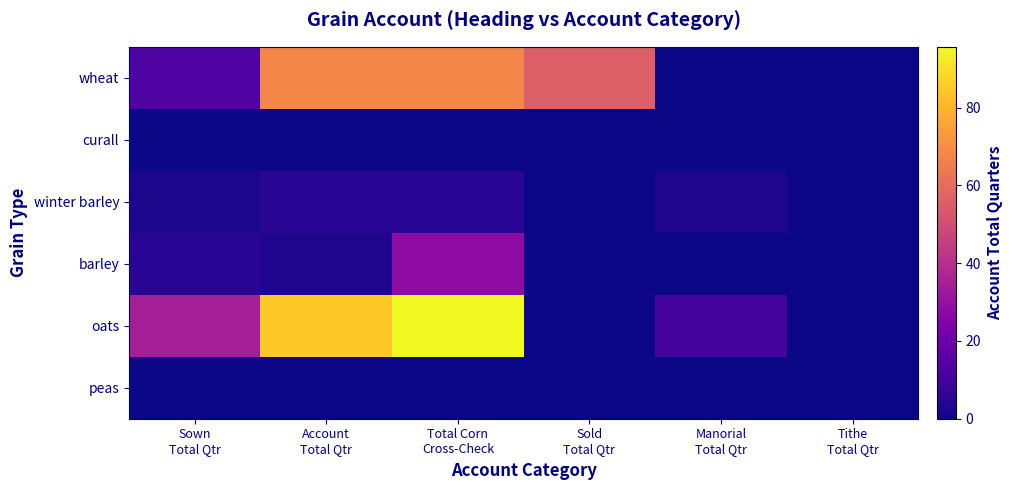

Rank the series at Total Corn Cross-Check from lowest to highest value.

curall, peas, winter barley, barley, wheat, oats